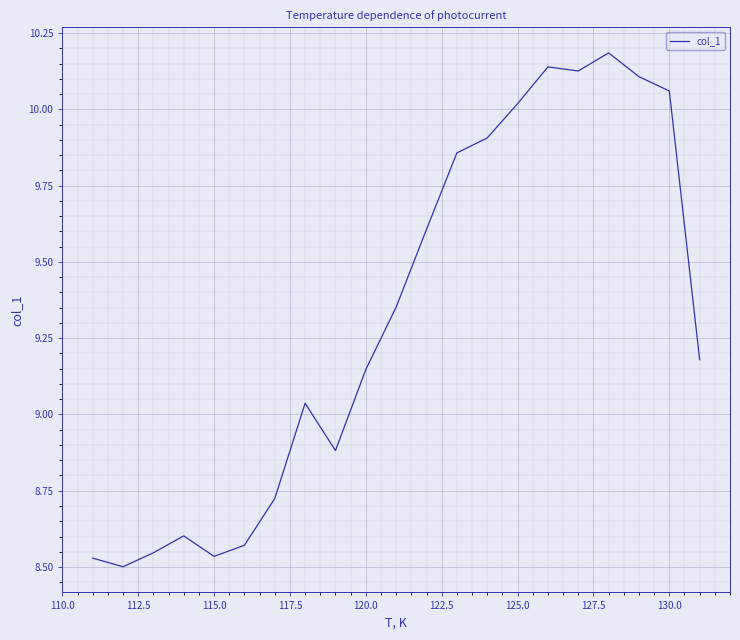

What is the maximum value shown in the chart?

10.2